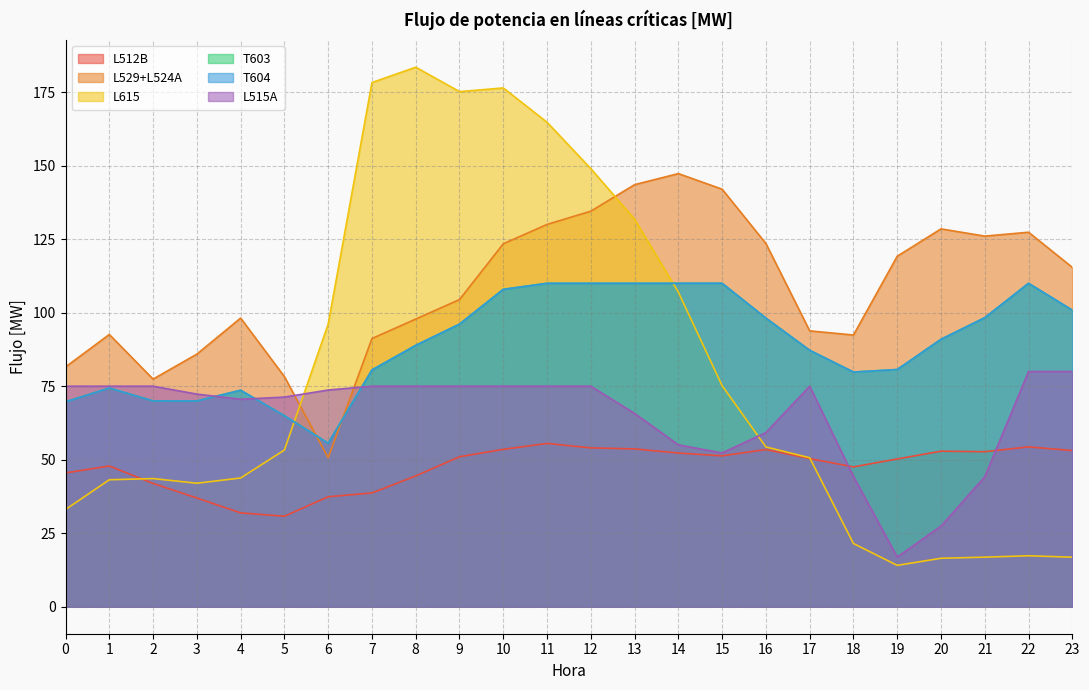

Does the chart have visible grid lines?

Yes